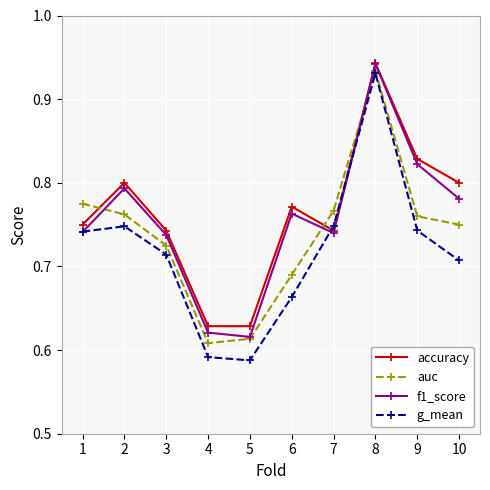

At which label does auc reach its peak?

8